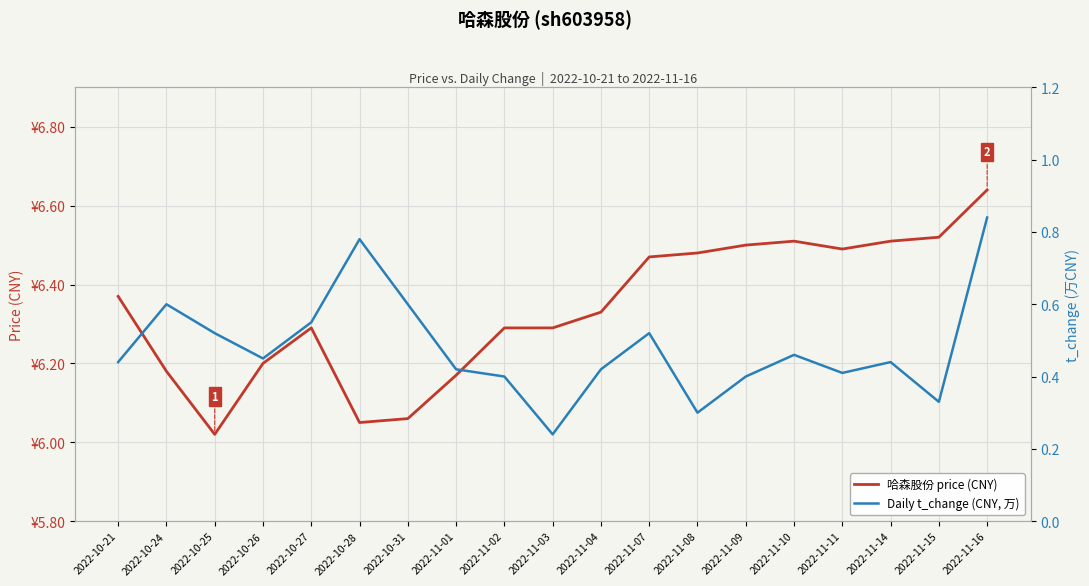

Reading right to left, extract all data points from this chart.

哈森股份 price (CNY): 6.6	6.5	6.5	6.5	6.5	6.5	6.5	6.5	6.3	6.3	6.3	6.2	6.1	6.0	6.3	6.2	6.0	6.2	6.4
Daily t_change (CNY, 万): 0.8	0.3	0.4	0.4	0.5	0.4	0.3	0.5	0.4	0.2	0.4	0.4	0.6	0.8	0.6	0.5	0.5	0.6	0.4